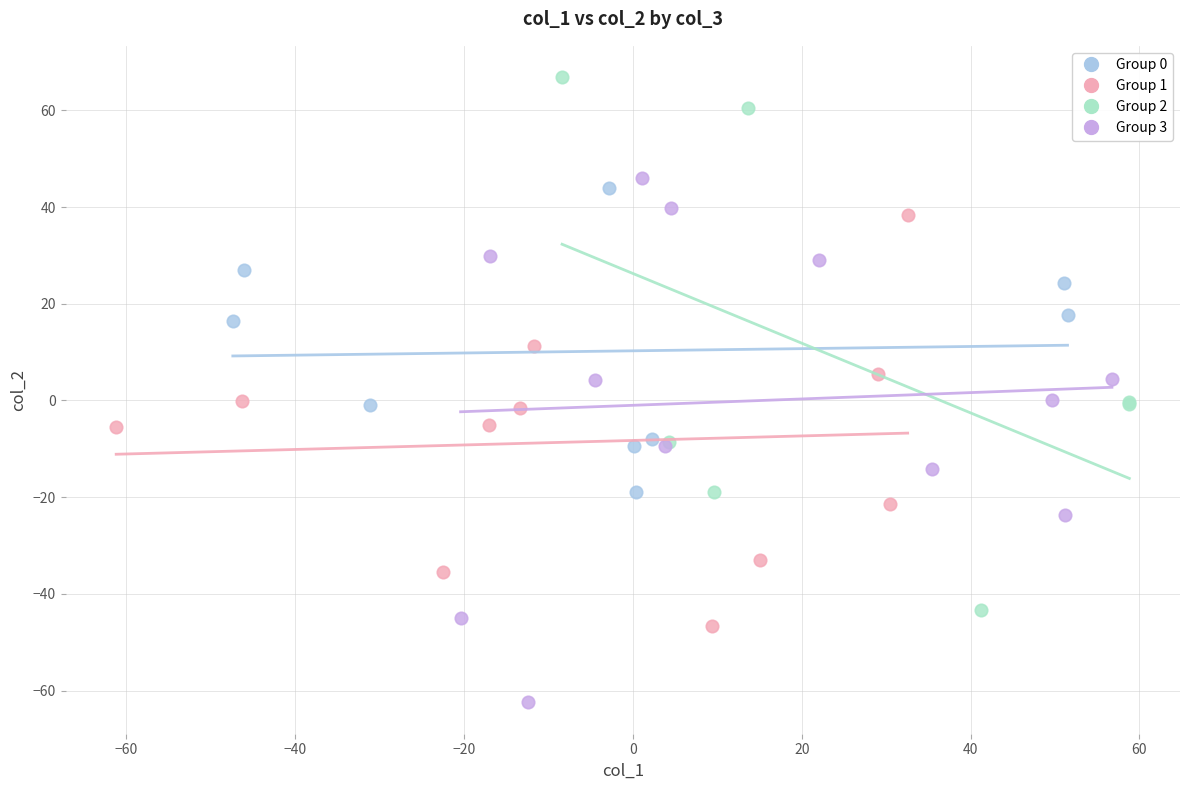

Which series reaches the maximum Y coordinate?

Group 2